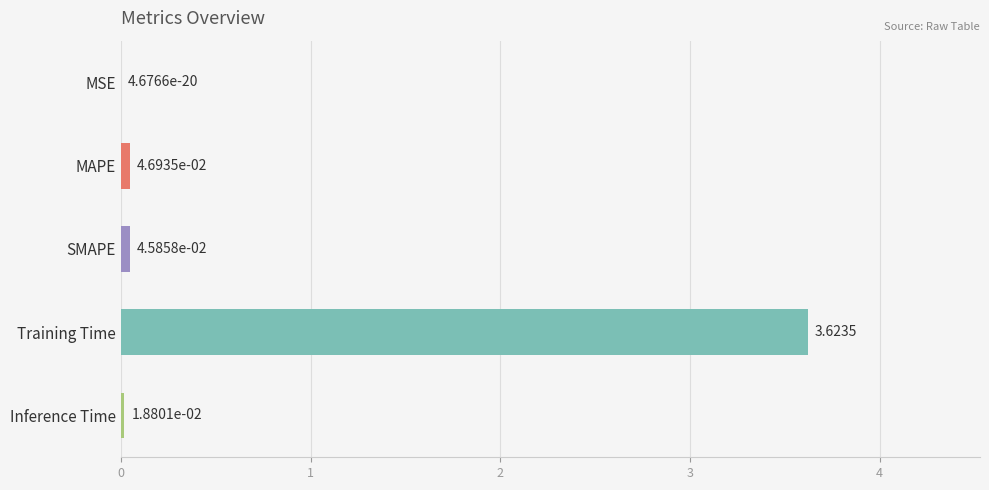

Where is the data nearest to the value 1?

MAPE